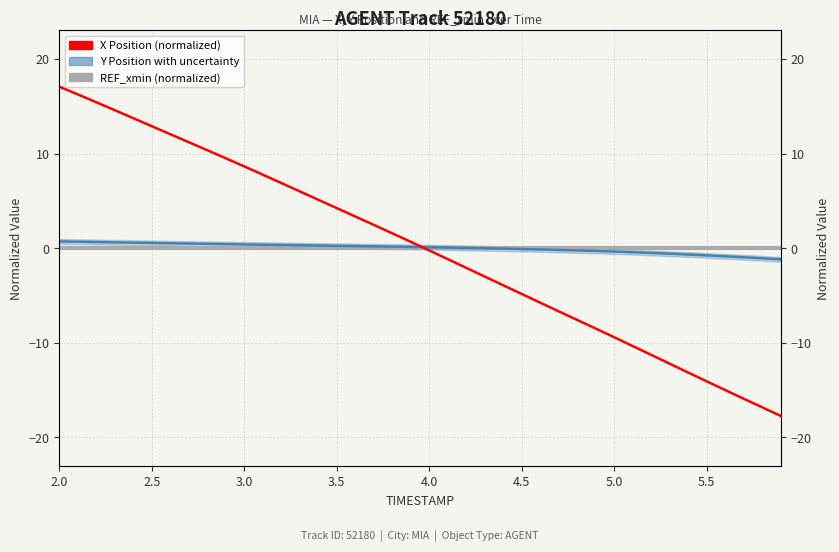

Is it true that X Position (normalized) equals 3.7 at 6.0?

False